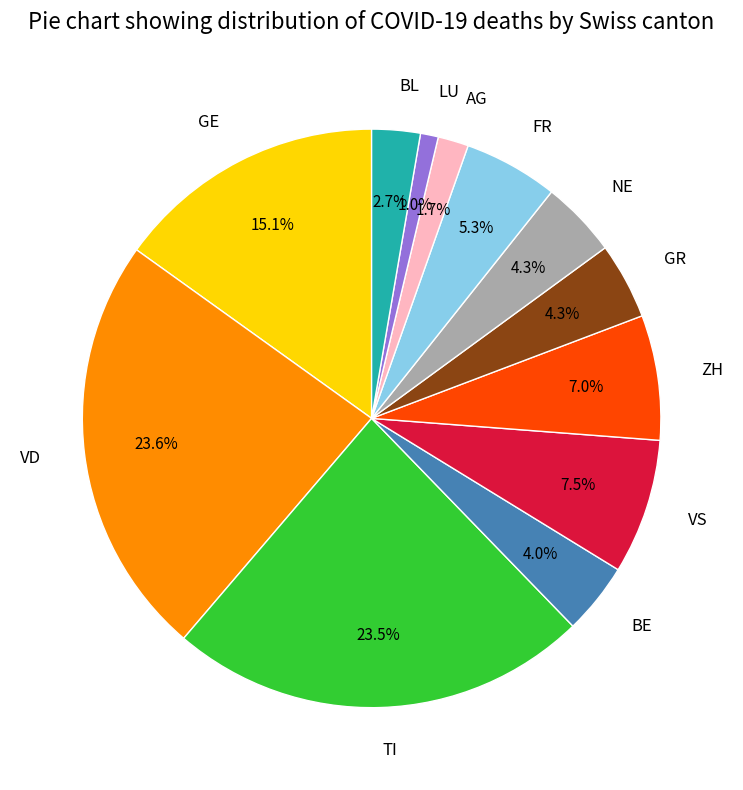

Which category has the smallest portion of the pie?

LU